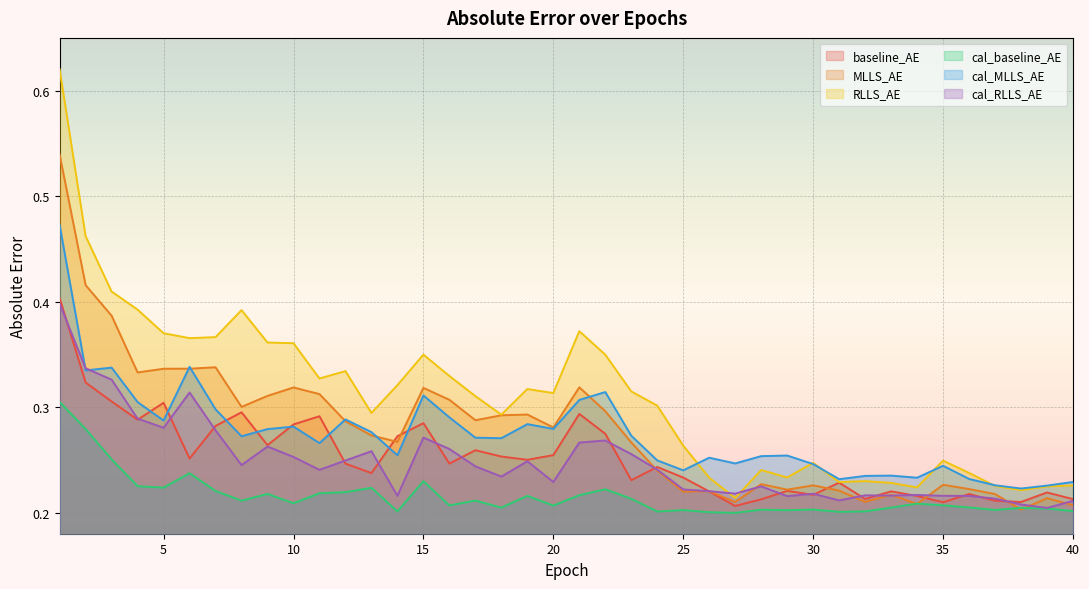

What is the total value across all series at 23?

1.6